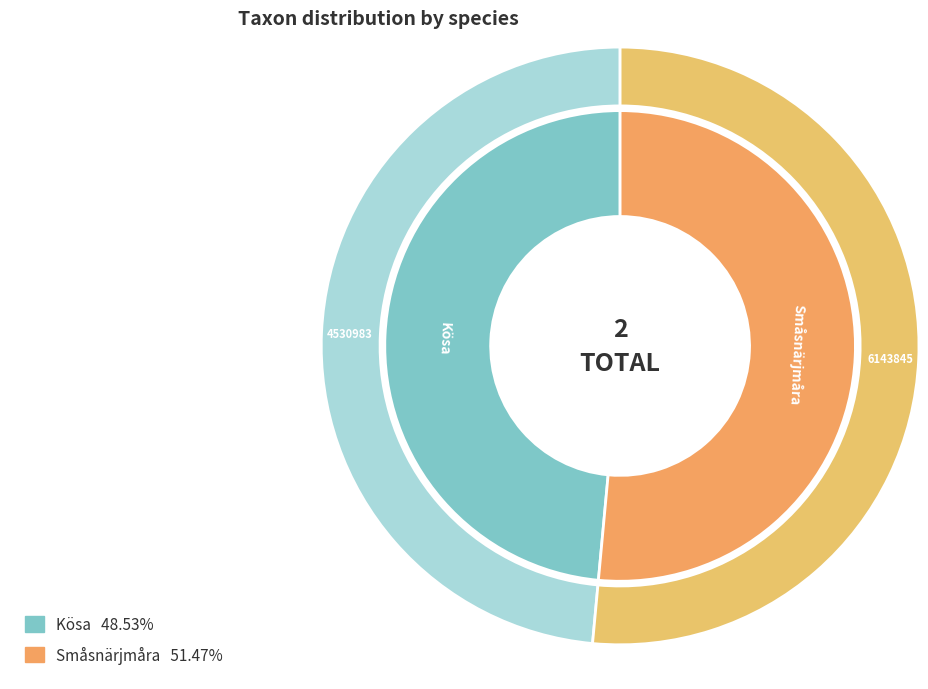

To the nearest percent, what percentage of the pie is Kösa?

49%